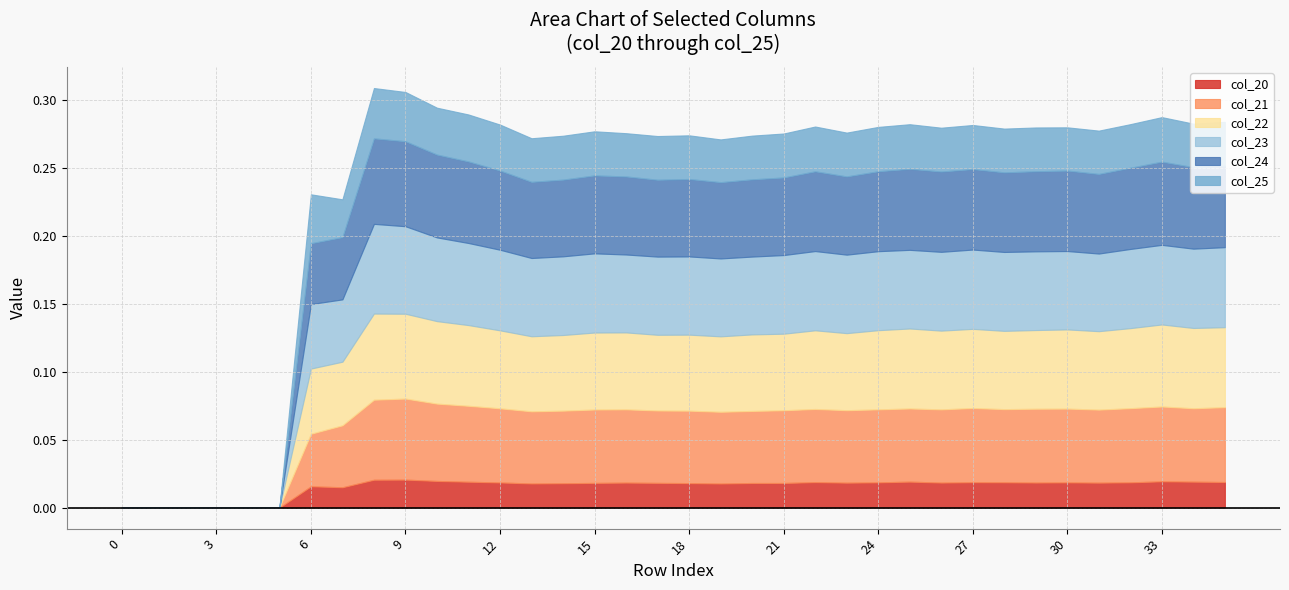

At 14, list the series in order from largest to smallest.

col_23, col_24, col_22, col_21, col_25, col_20